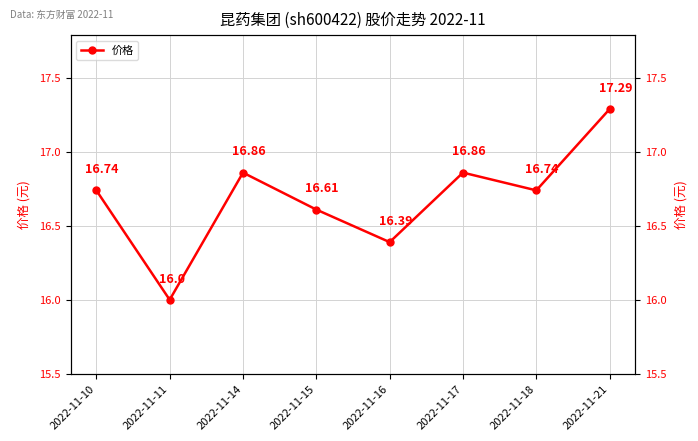

Reading left to right, transcribe all the data shown in this chart.

16.7	16.0	16.9	16.6	16.4	16.9	16.7	17.3